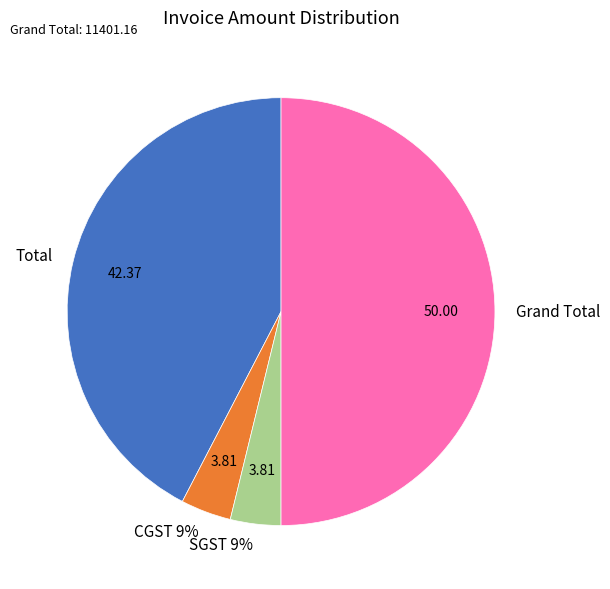

Which category has the biggest portion of the pie?

Grand Total